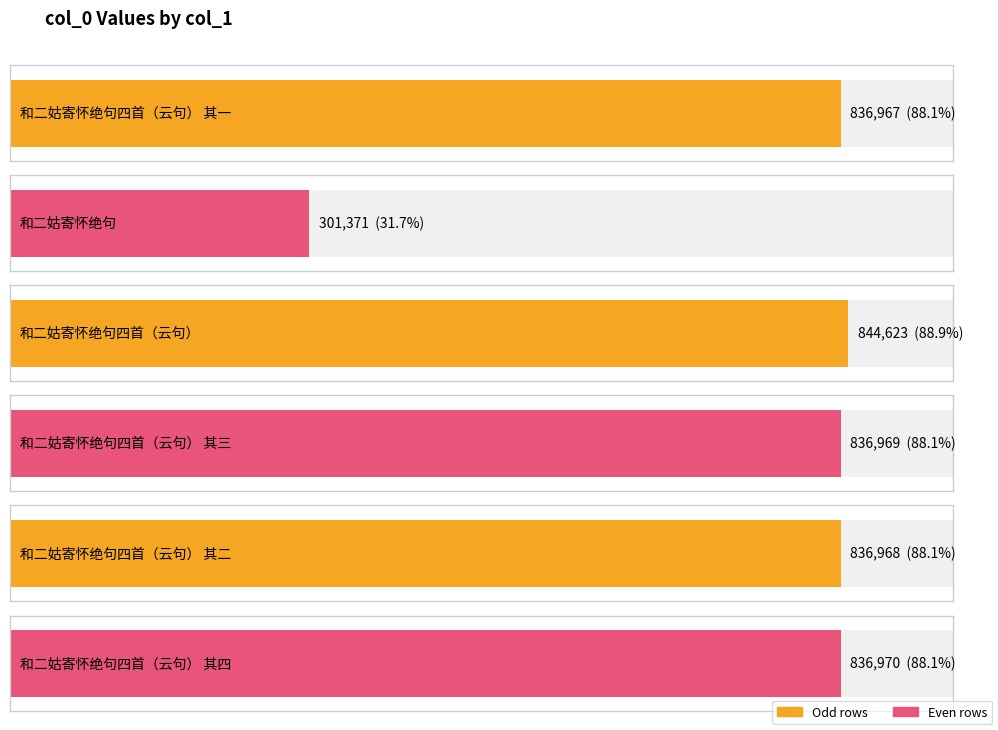

Rank the categories by value from lowest to highest.

和二姑寄怀绝句, 和二姑寄怀绝句四首（云句） 其一, 和二姑寄怀绝句四首（云句） 其二, 和二姑寄怀绝句四首（云句） 其三, 和二姑寄怀绝句四首（云句） 其四, 和二姑寄怀绝句四首（云句）